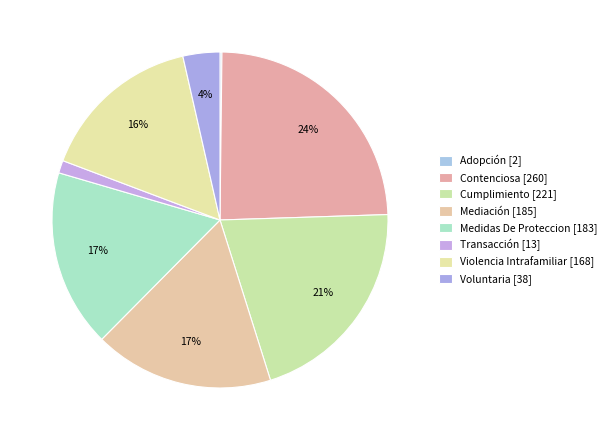

Count the number of slices in the pie.

8